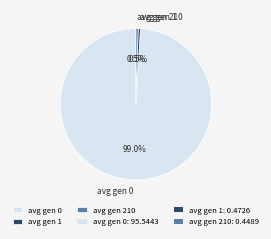

To the nearest percent, what percentage of the pie is avg gen 0?

99%